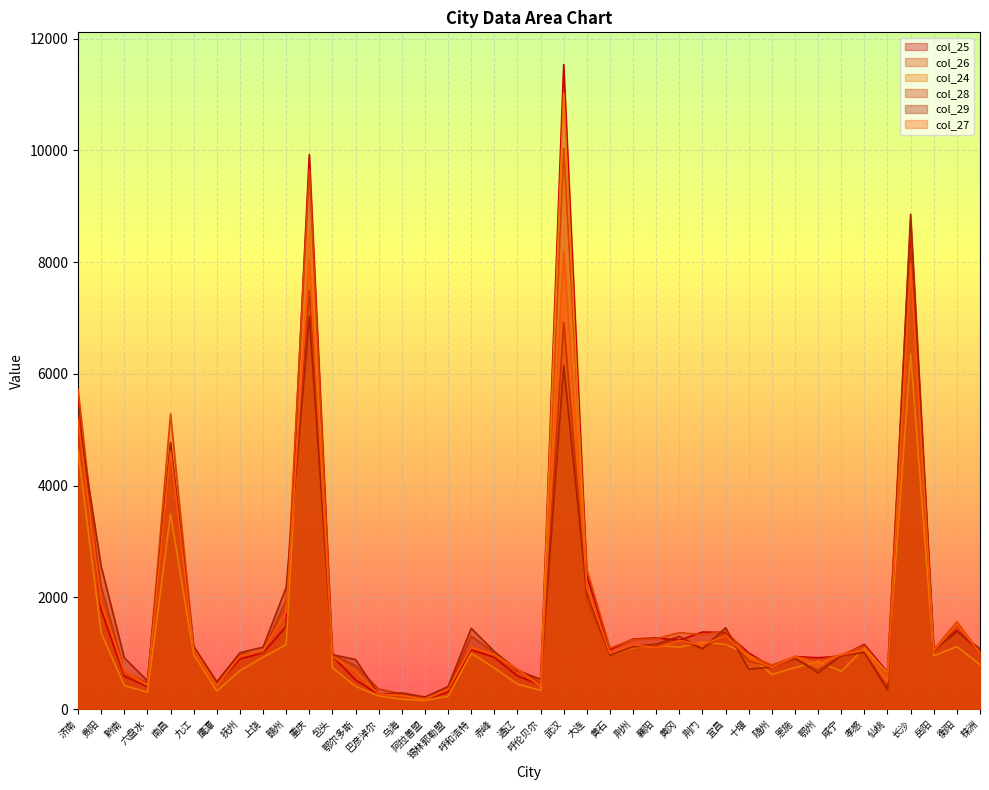

Which series has the widest spread of values?

col_25